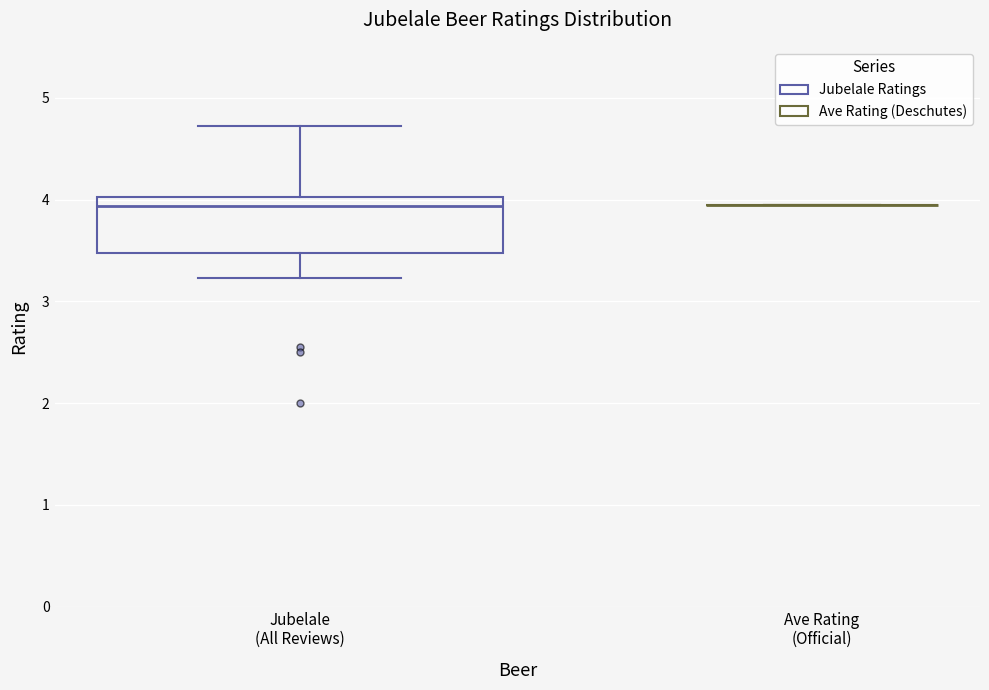

Reading left to right, transcribe this box plot: for each box, give where its median line is, the range the box spans, and where its two whiskers end, as read against the y-axis. The values are not printed on the chart, so give them approximately, as read against the axis.

Jubelale (All Reviews): median 3.9, box 3.5 to 4.0, whiskers 3.2 to 4.7
Ave Rating (Official): box collapsed to a line at 4.0, whiskers 4.0 to 4.0